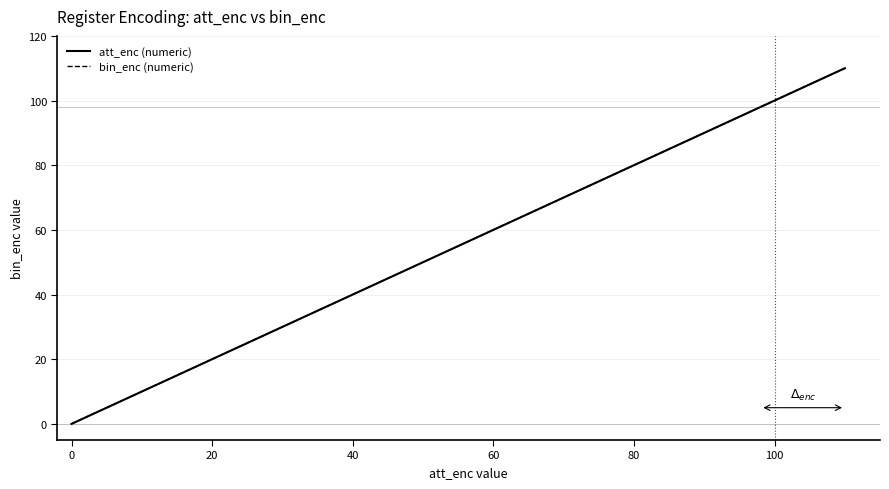

Does the chart display data point markers on the line(s)?

No